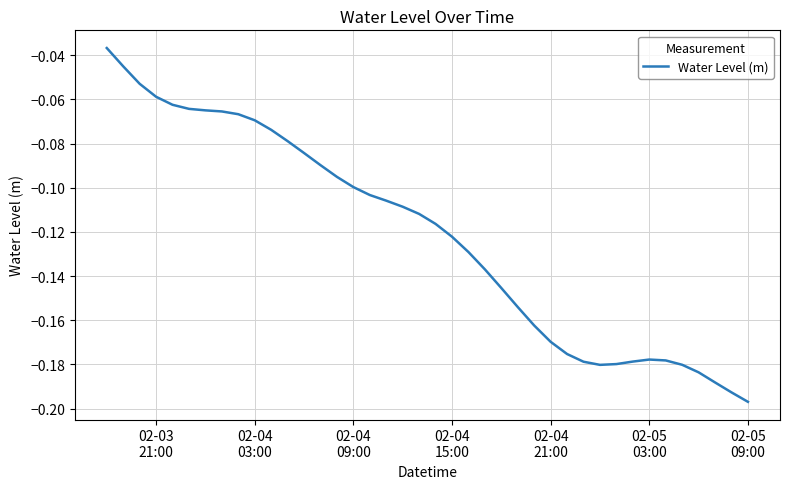

Does the chart display data point markers on the line(s)?

No